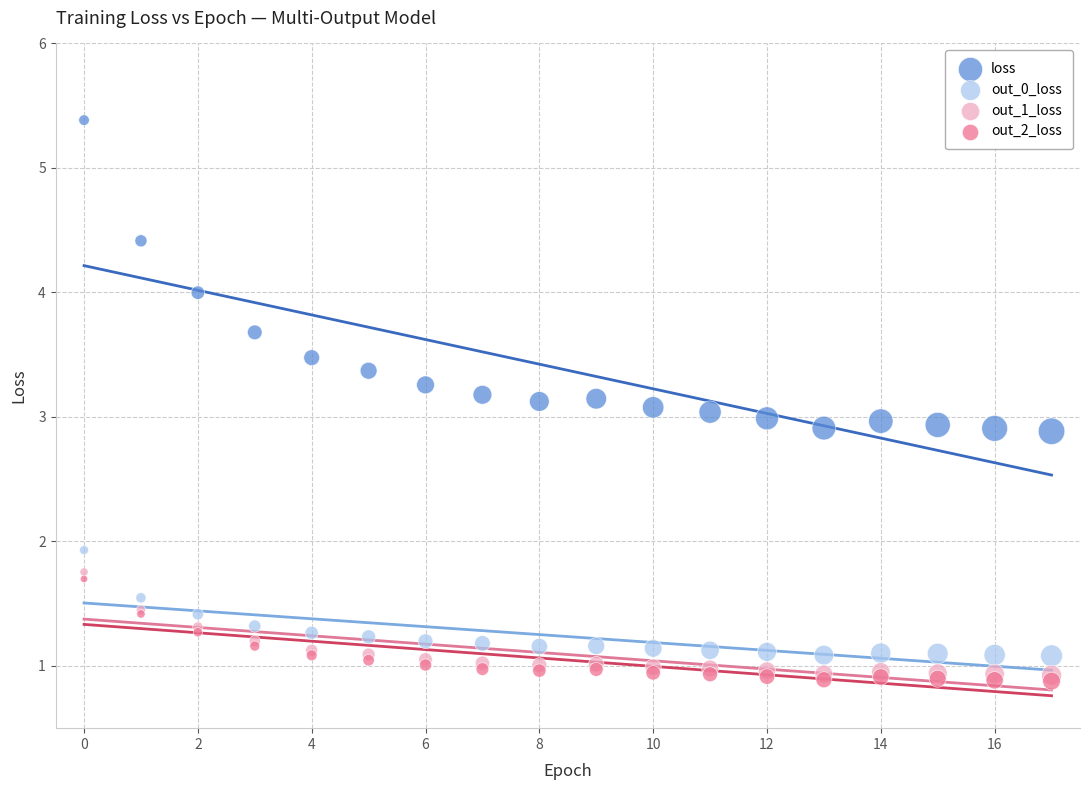

Which series contains the highest Y value?

loss